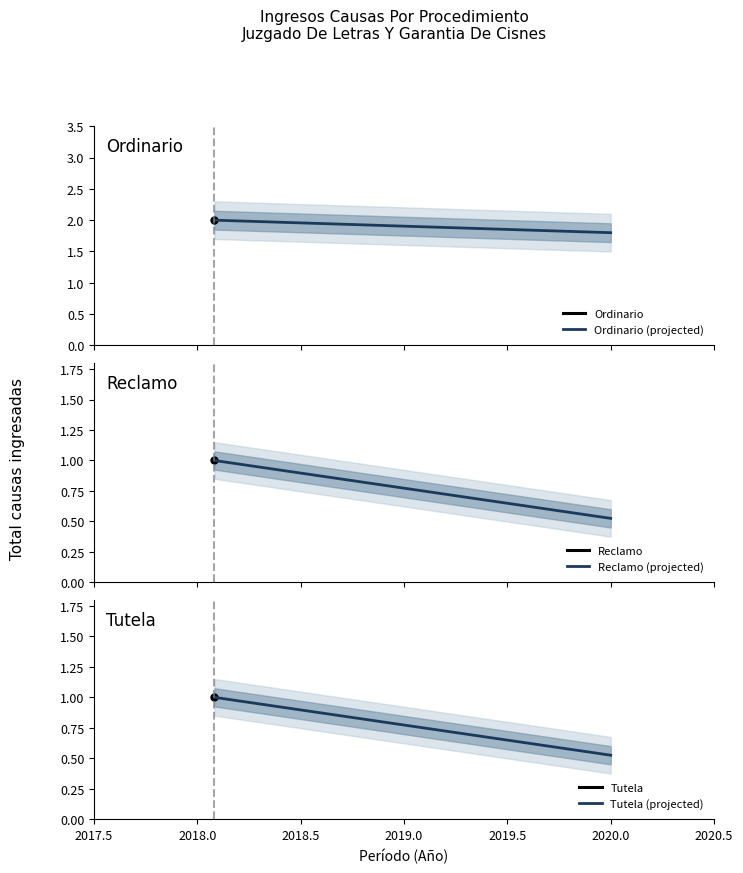

True or false: Ordinario (projected) has more than 0 interior local peaks.

False